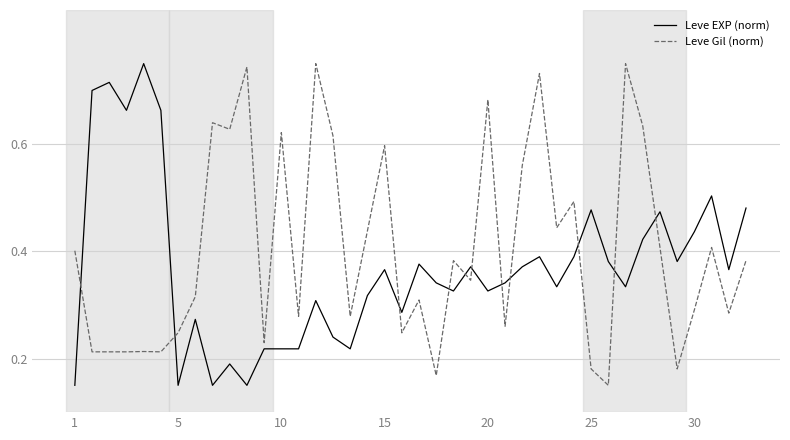

Which series has the largest total across all categories?

Leve Gil (norm)